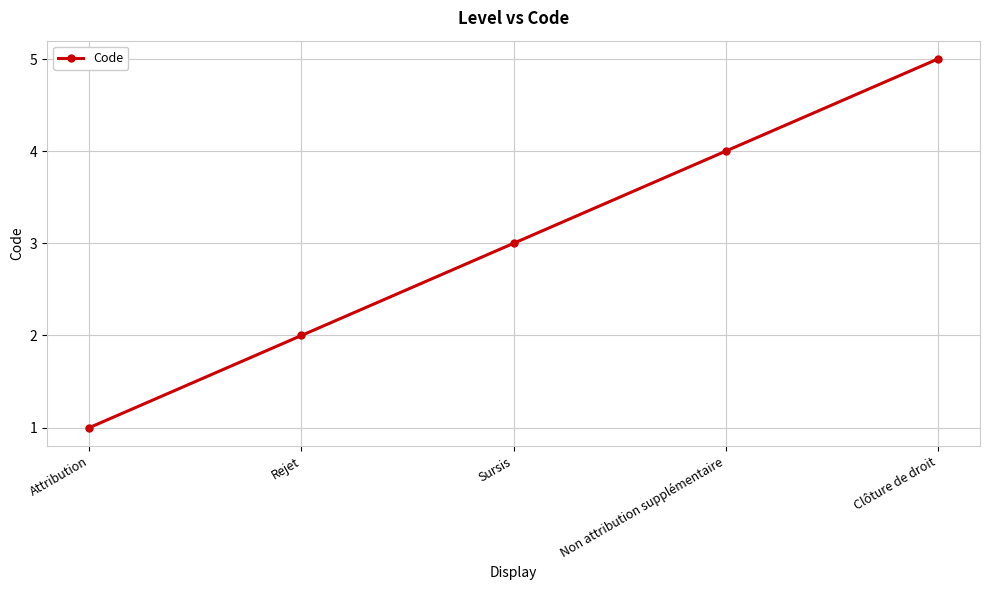

Reading left to right, transcribe all the data shown in this chart.

1	2	3	4	5